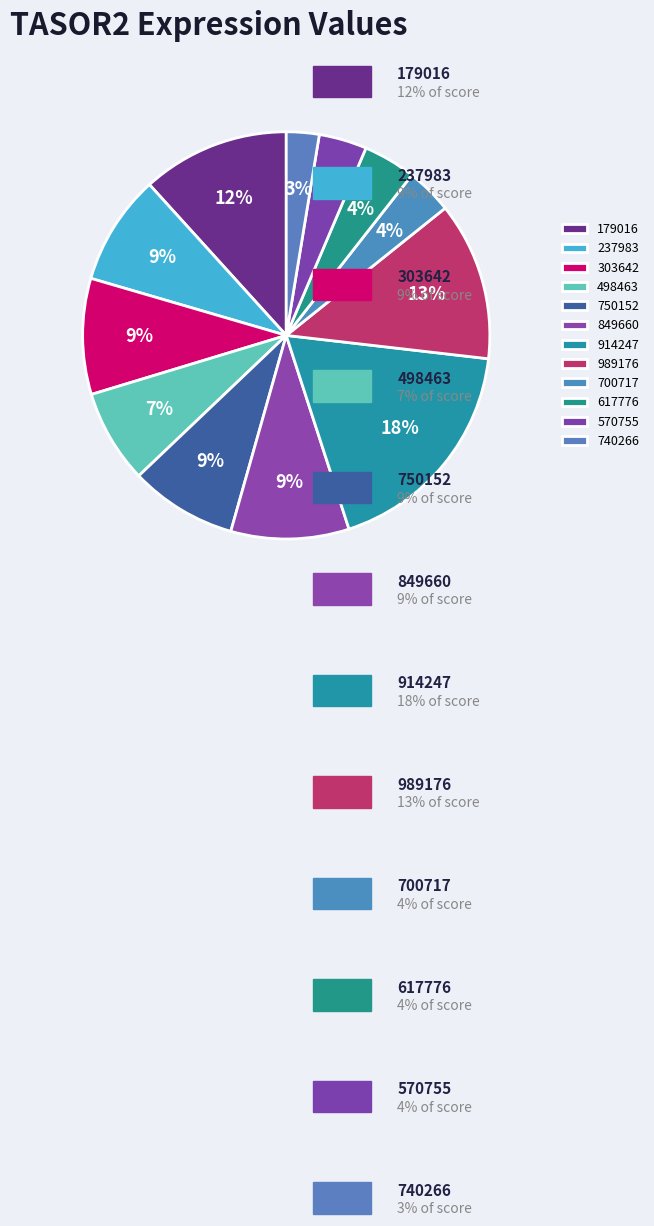

Is 303642 the majority of the pie?

No